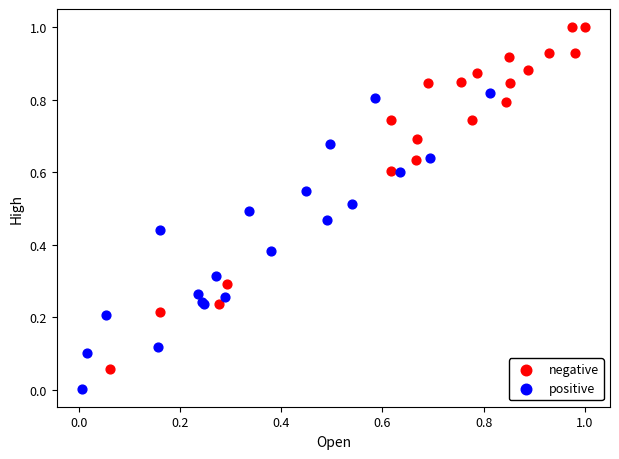

Which series contains the highest Y value?

negative